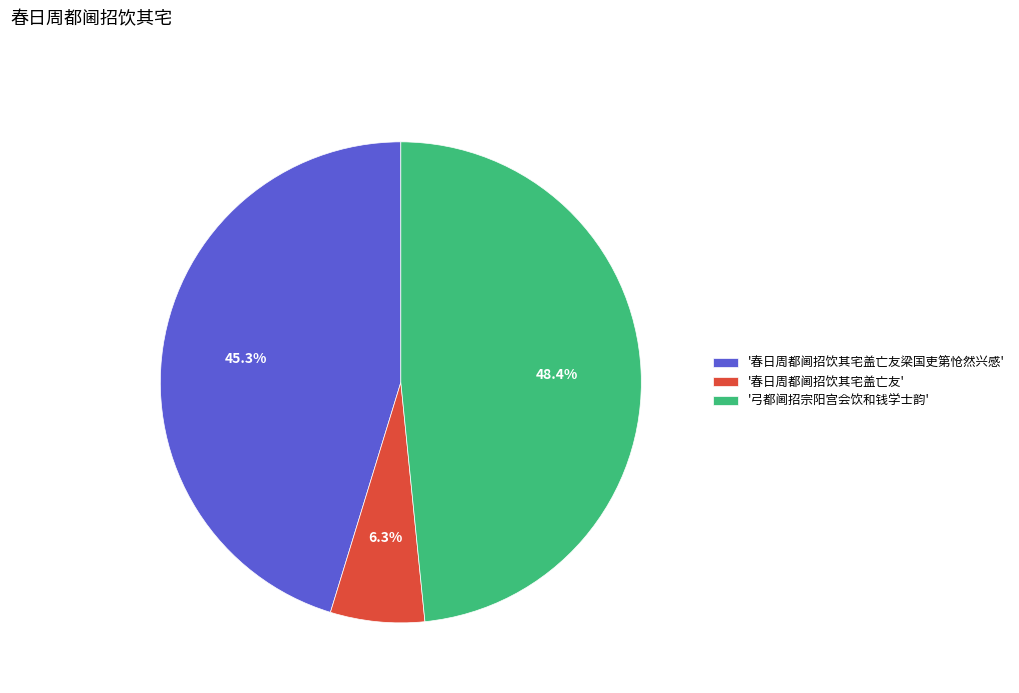

Does any single category account for the majority?

No